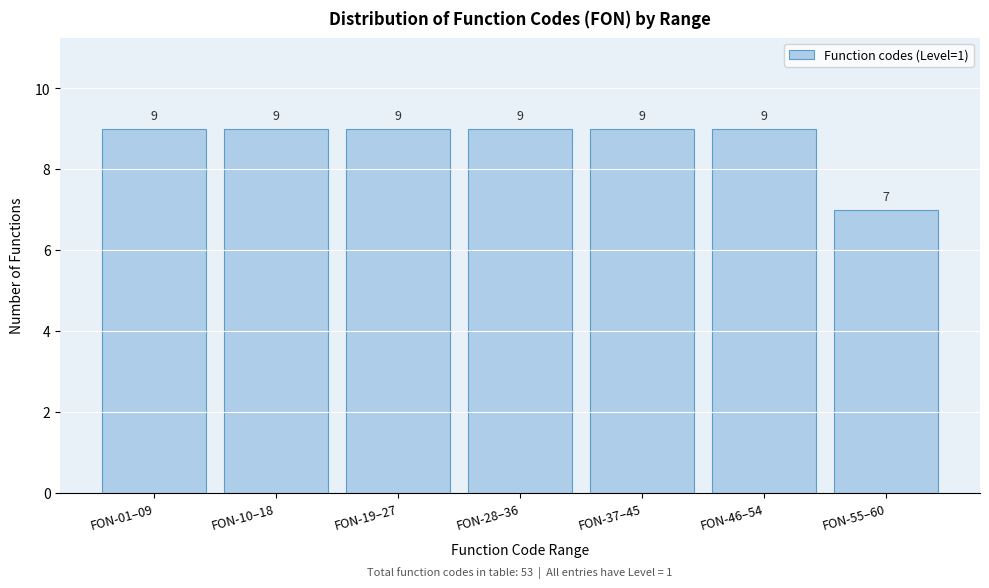

Reading left to right, transcribe all the data shown in this chart.

FON-01–09=9	FON-10–18=9	FON-19–27=9	FON-28–36=9	FON-37–45=9	FON-46–54=9	FON-55–60=7